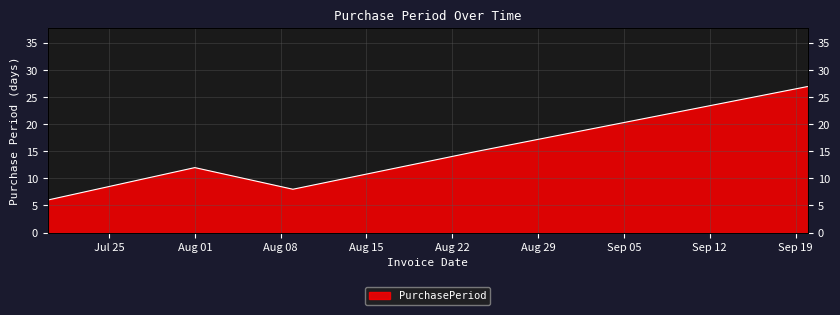

How many lines are shown in the chart?

1